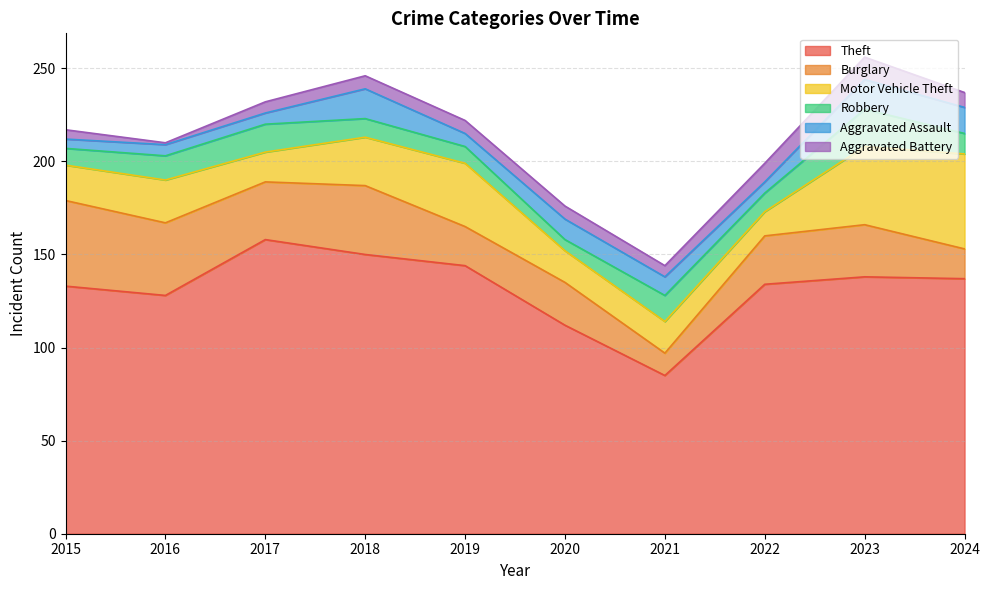

The Robbery series shows 15 at 2018. True or false?

False